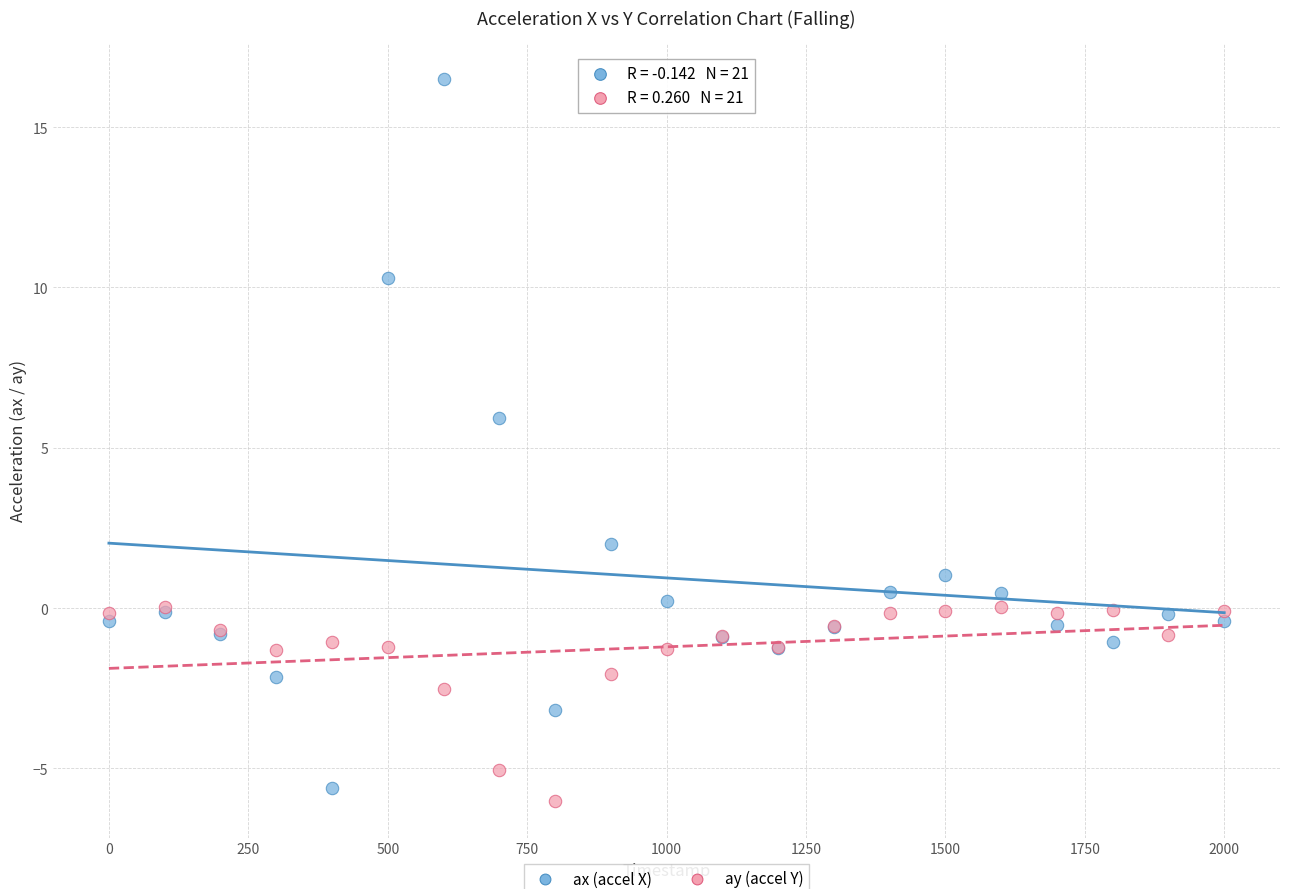

Across all series, what Y value is closest to 5?

5.9